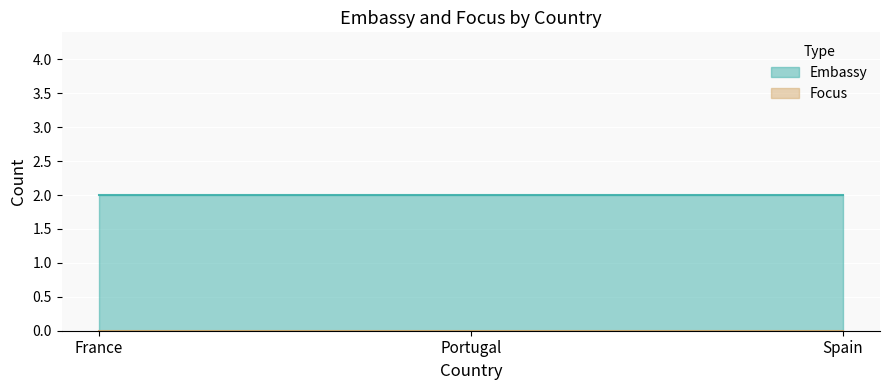

Rank the series at Spain from highest to lowest value.

Embassy, Focus